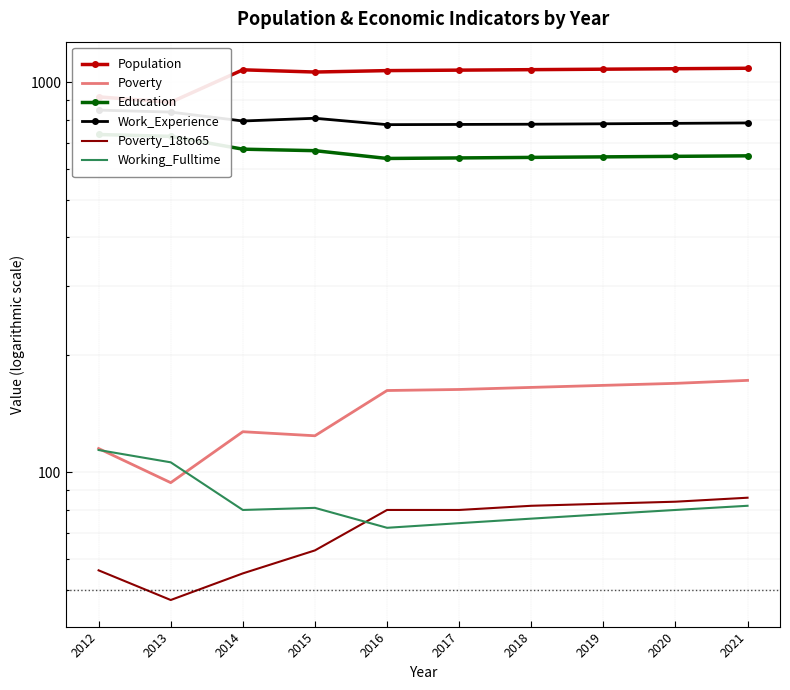

What are all the series names shown in the legend?

Population, Poverty, Education, Work_Experience, Poverty_18to65, Working_Fulltime